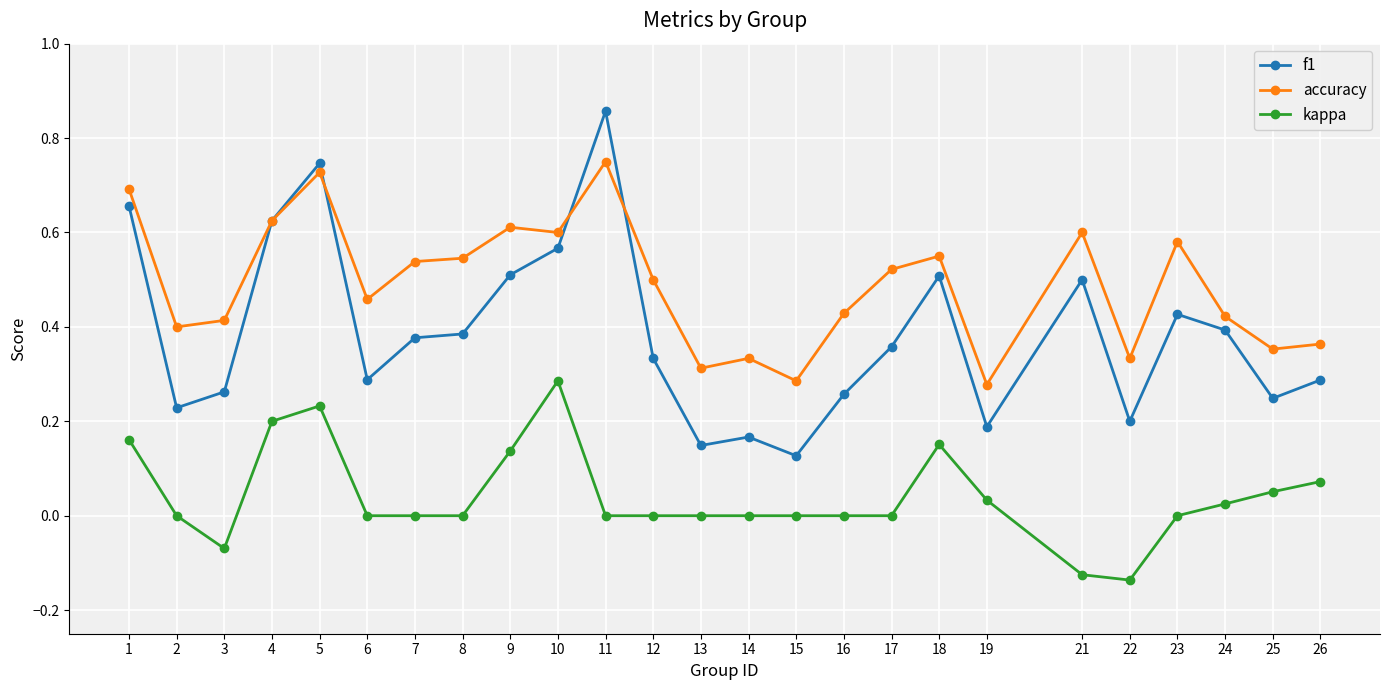

At how many categories does at least one series exceed 0?

25